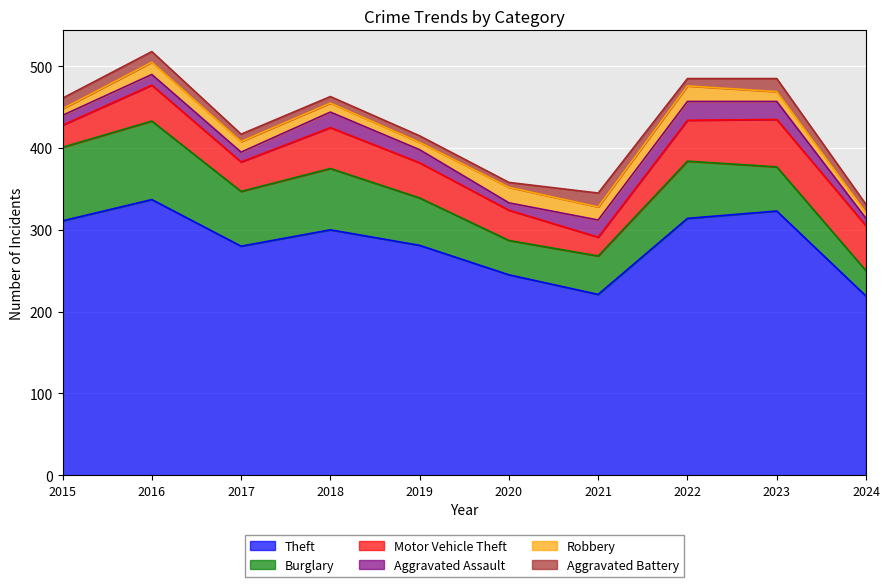

Reading left to right, extract all data points from this chart.

Theft: 2015=311	2016=337	2017=280	2018=300	2019=281	2020=245	2021=221	2022=314	2023=323	2024=219
Burglary: 2015=90	2016=96	2017=67	2018=75	2019=58	2020=42	2021=47	2022=70	2023=54	2024=31
Motor Vehicle Theft: 2015=27	2016=44	2017=36	2018=50	2019=43	2020=37	2021=23	2022=50	2023=58	2024=55
Aggravated Assault: 2015=12	2016=13	2017=12	2018=19	2019=16	2020=9	2021=21	2022=23	2023=22	2024=9
Robbery: 2015=8	2016=15	2017=13	2018=11	2019=9	2020=19	2021=16	2022=19	2023=12	2024=7
Aggravated Battery: 2015=13	2016=13	2017=9	2018=8	2019=8	2020=6	2021=17	2022=9	2023=16	2024=10